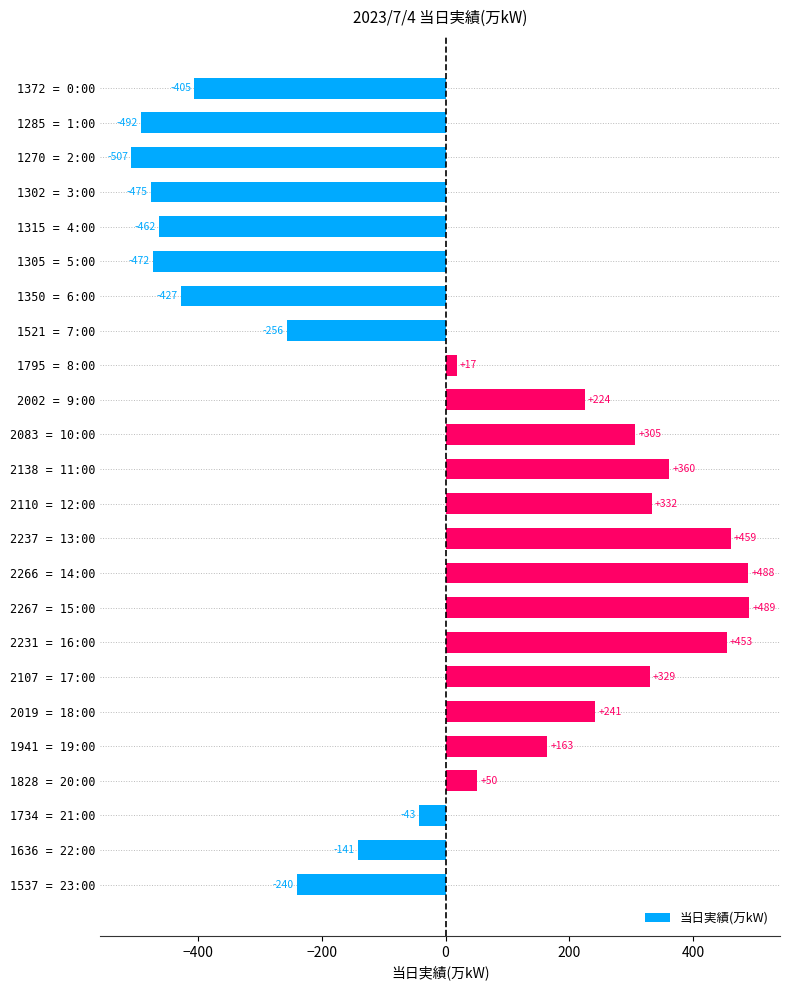

List the labels in order of value, smallest first.

1270 = 2:00, 1285 = 1:00, 1302 = 3:00, 1305 = 5:00, 1315 = 4:00, 1350 = 6:00, 1372 = 0:00, 1521 = 7:00, 1537 = 23:00, 1636 = 22:00, 1734 = 21:00, 1795 = 8:00, 1828 = 20:00, 1941 = 19:00, 2002 = 9:00, 2019 = 18:00, 2083 = 10:00, 2107 = 17:00, 2110 = 12:00, 2138 = 11:00, 2231 = 16:00, 2237 = 13:00, 2266 = 14:00, 2267 = 15:00